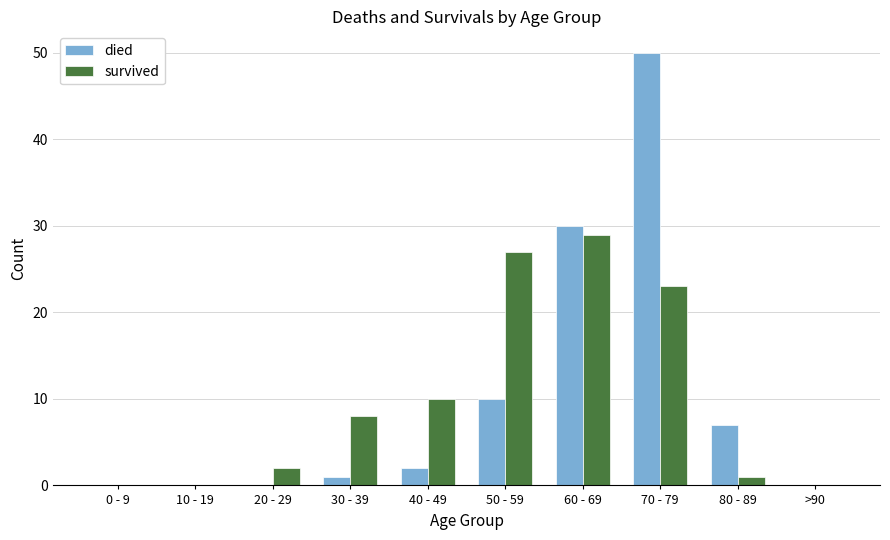

What is the total value across all series at 40 - 49?

12